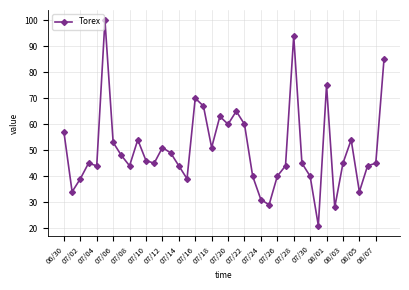

What is the sum of all values?

2022